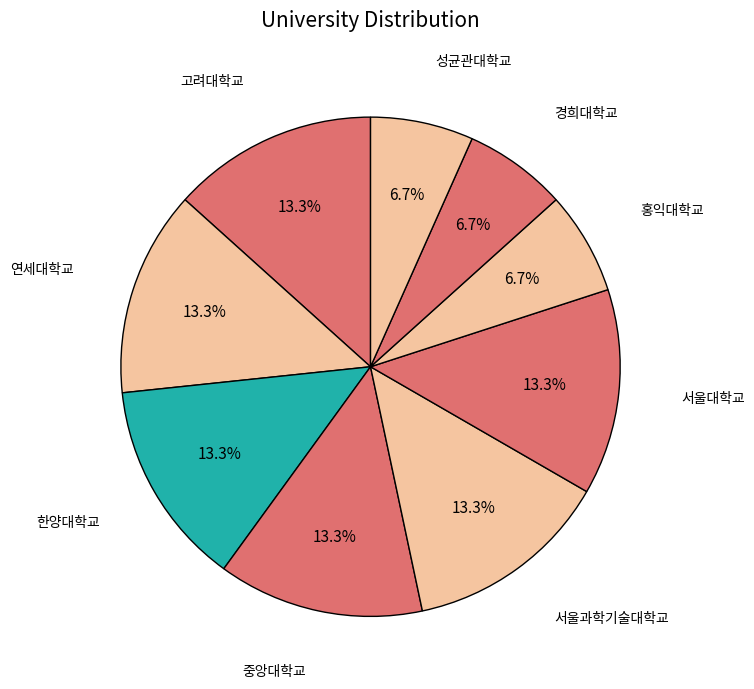

How many slices are in this pie chart?

9